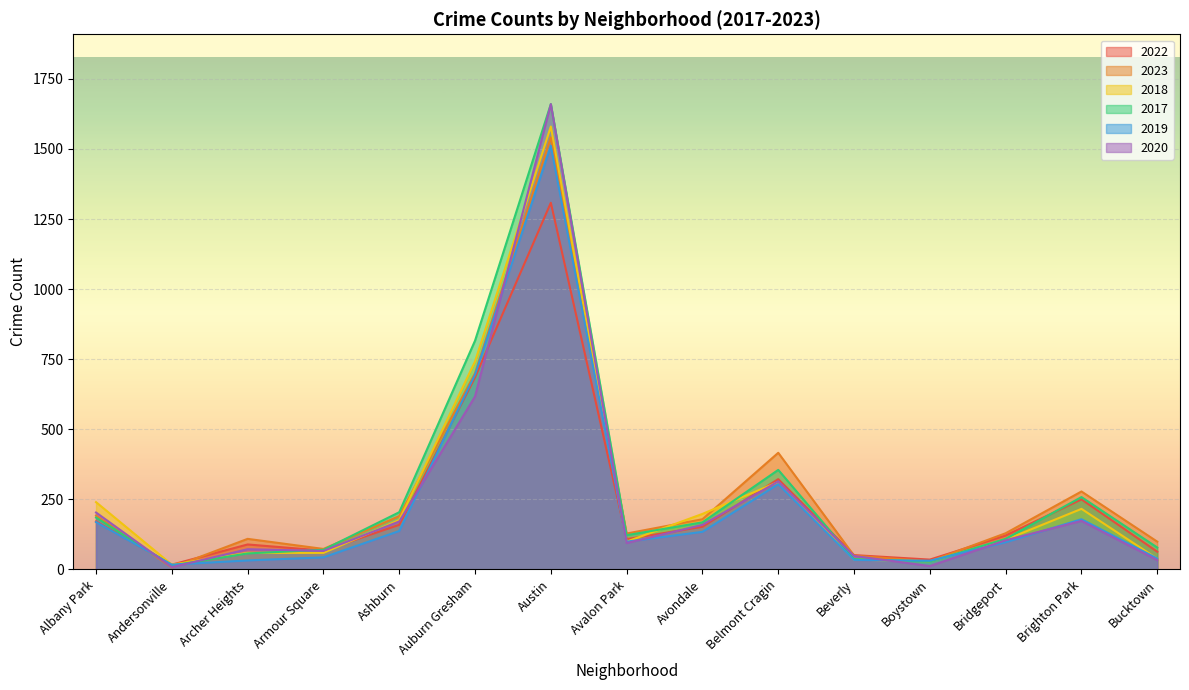

Which label corresponds to the smallest value in the chart?

Andersonville